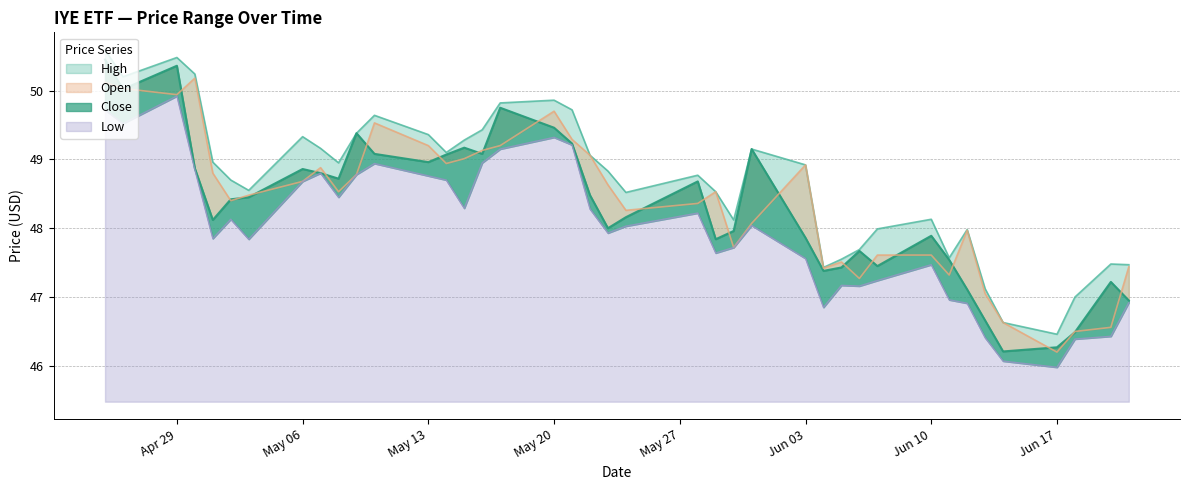

What is the label of the 34th point from the left?

2024-06-12